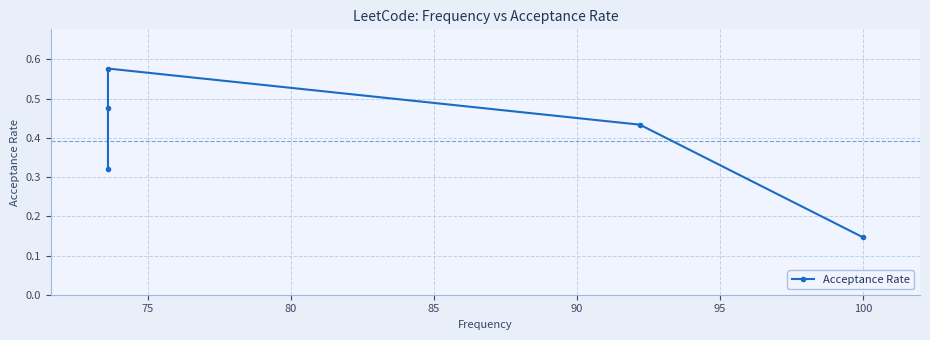

The value at 80 is 0.8. True or false?

False